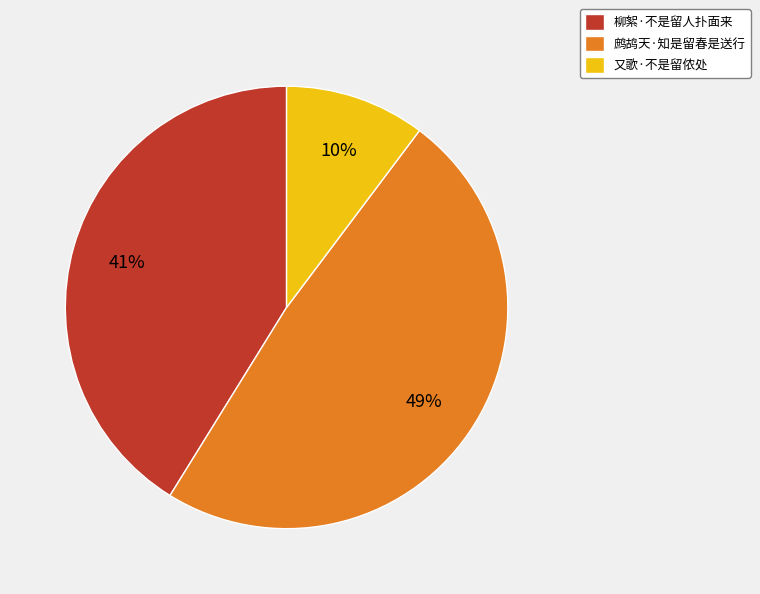

Which slice is the largest?

鹧鸪天·知是留春是送行